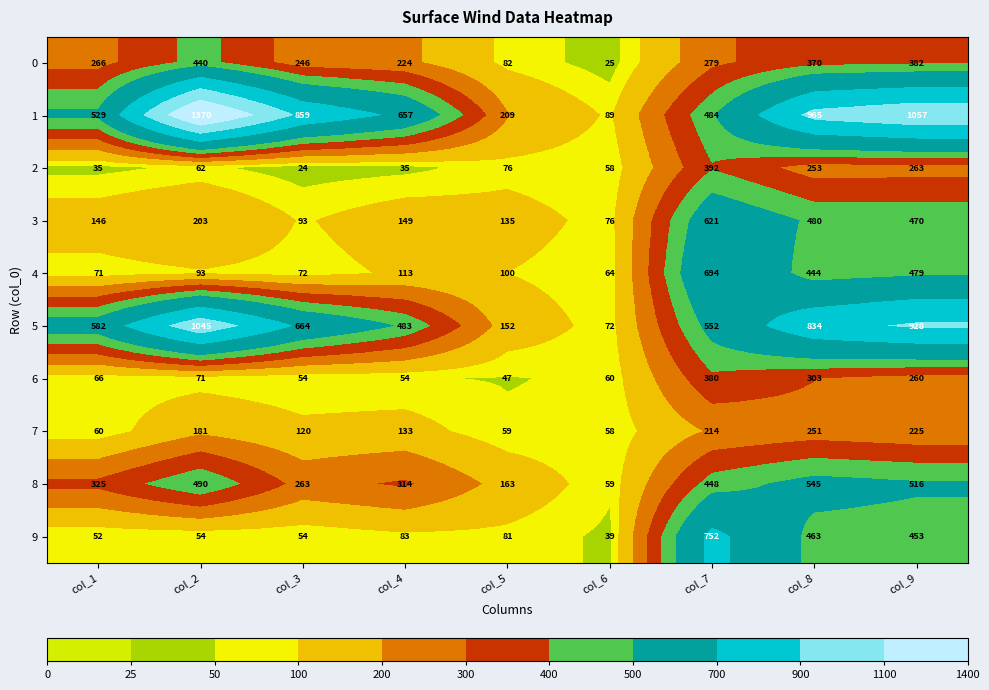

What is the total value across all series at col_9?

5033